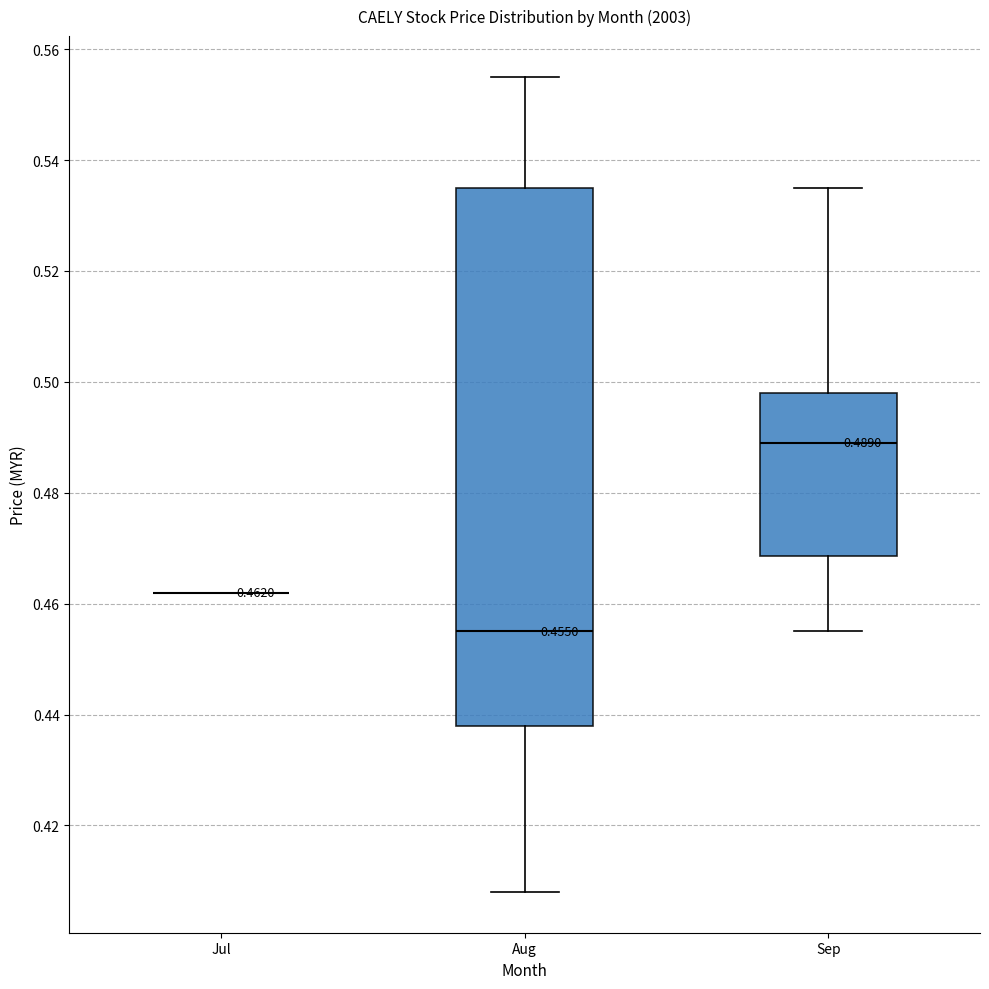

Which box is the tallest, from its lower edge to its upper edge?

Aug